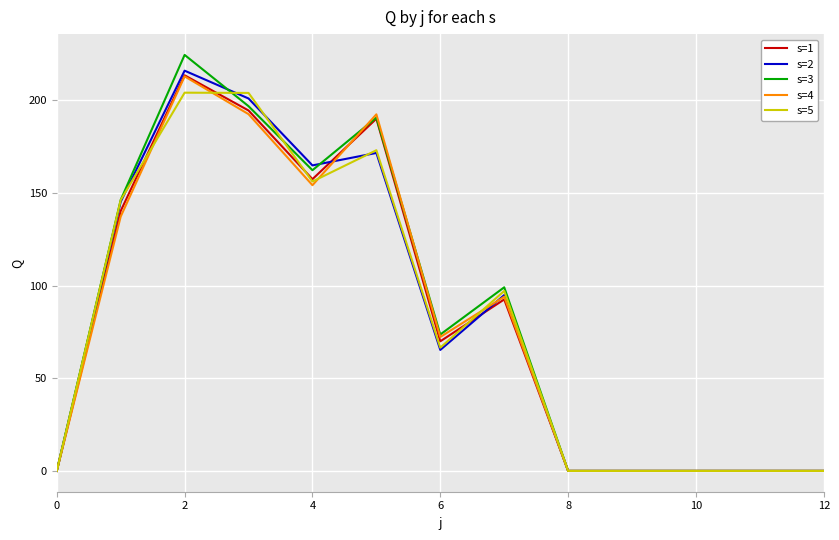

Which series has the largest range (max minus min)?

s=3